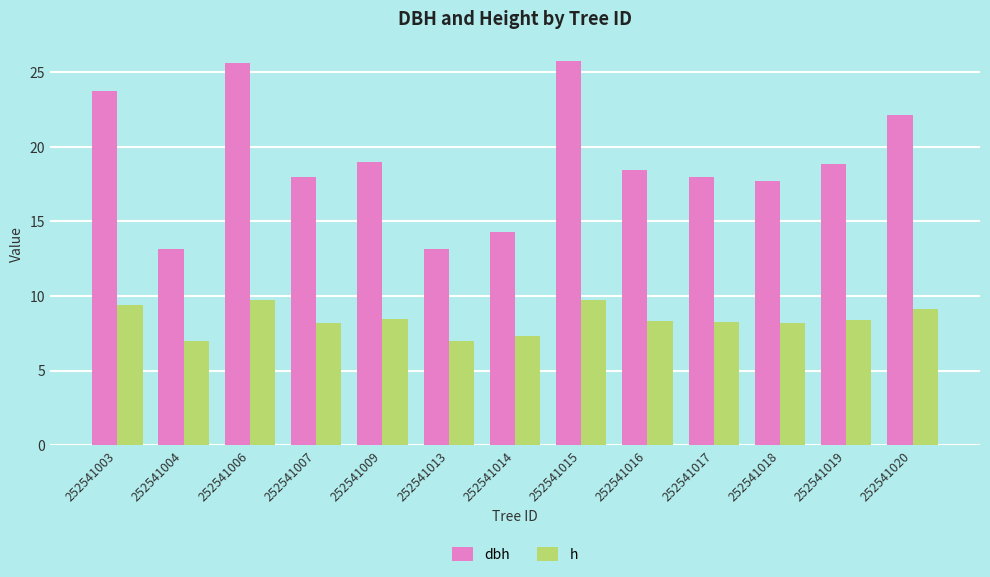

Which series changed the most between 252541006 and 252541019?

dbh